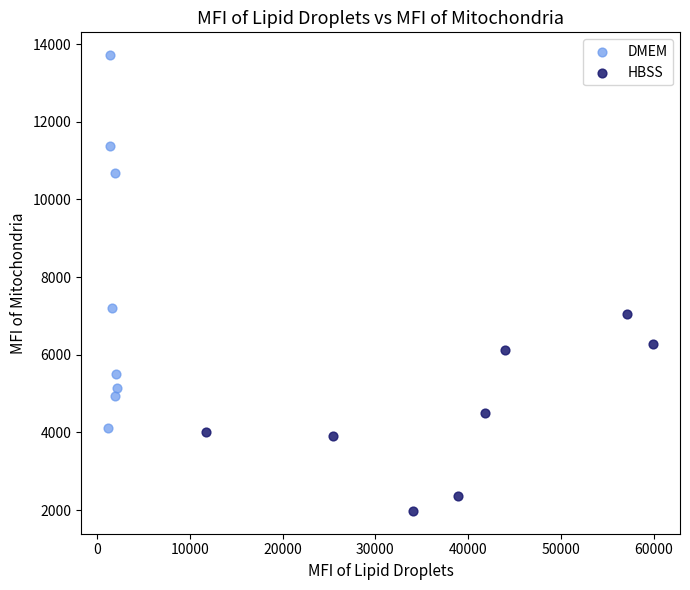

Which series reaches the minimum Y coordinate?

HBSS